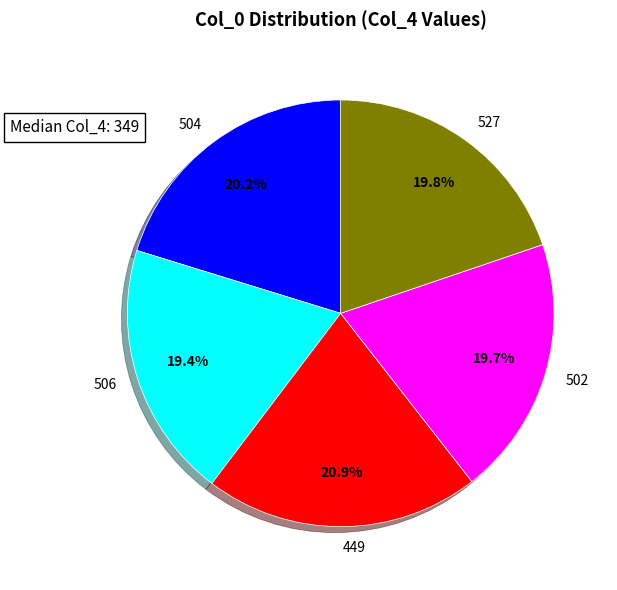

Does any single category account for the majority?

No